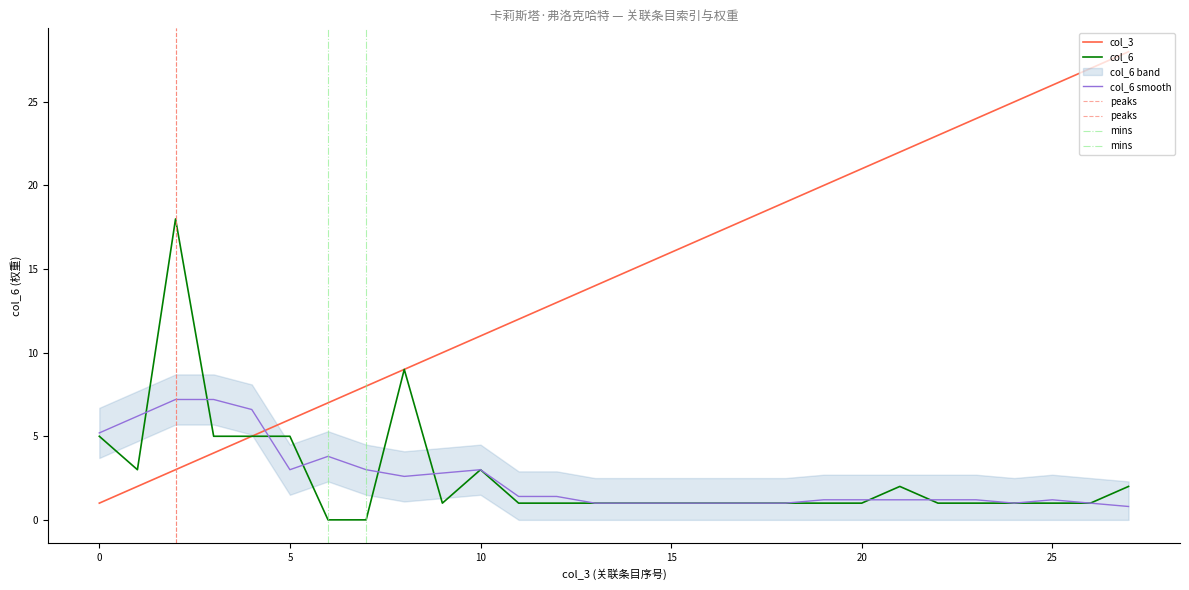

What is the average value of the col_6 series?

2.6